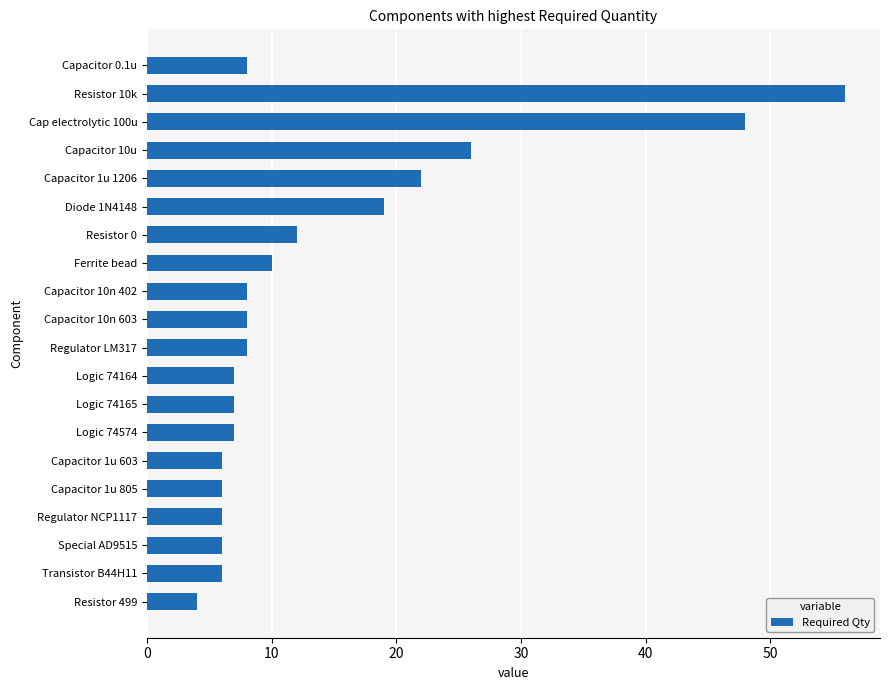

Count the number of categories in the chart.

20